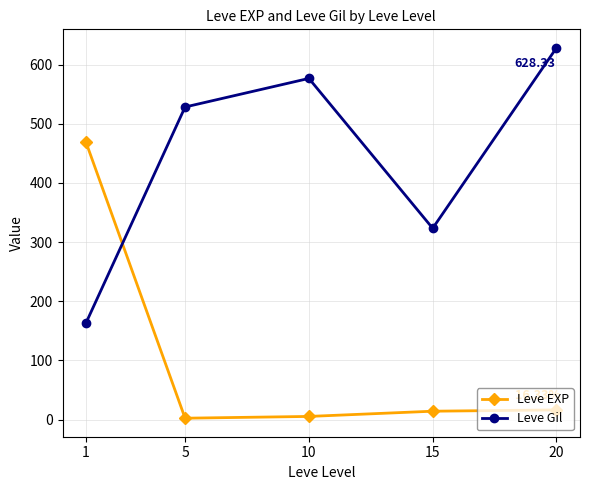

What are all the series names shown in the legend?

Leve EXP, Leve Gil